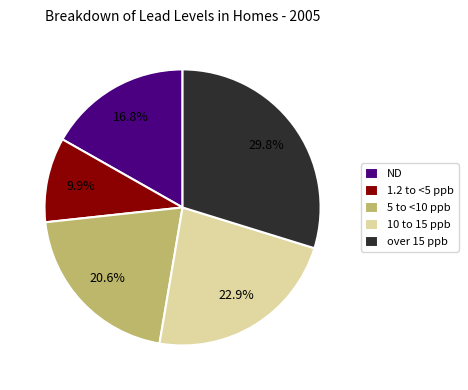

Which slice is the smallest?

1.2 to <5 ppb